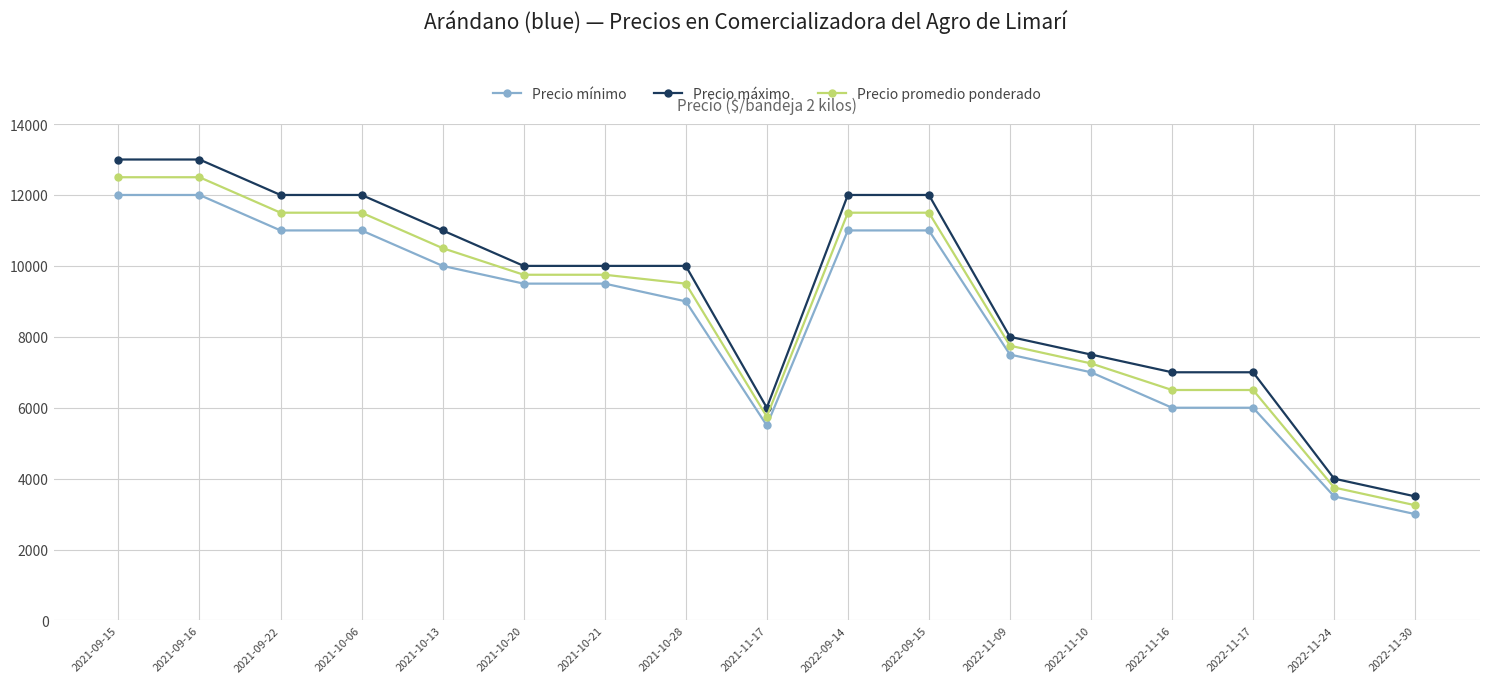

Read the Precio promedio ponderado value at 2022-11-24.

3750